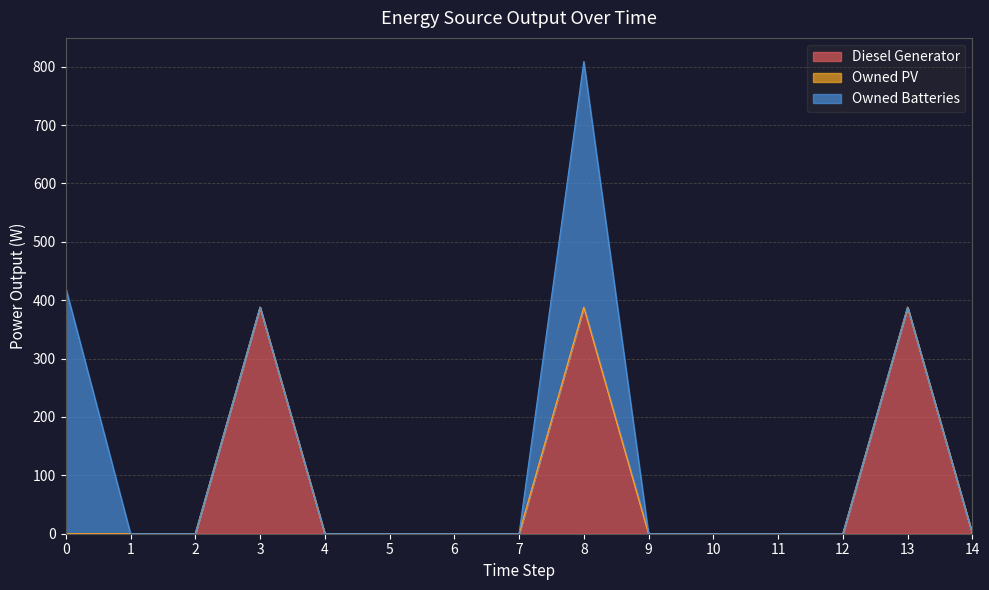

What is the difference between the Owned Batteries values at 8 and 4?

421